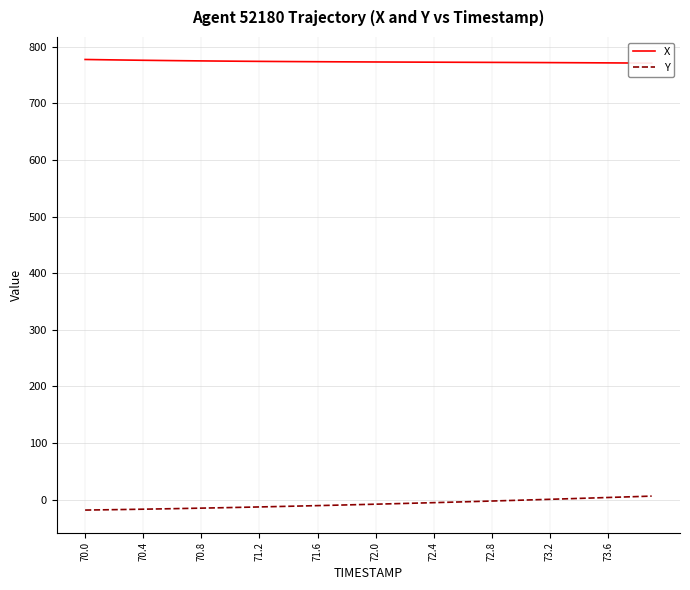

What is the average value of the Y series?

-7.7